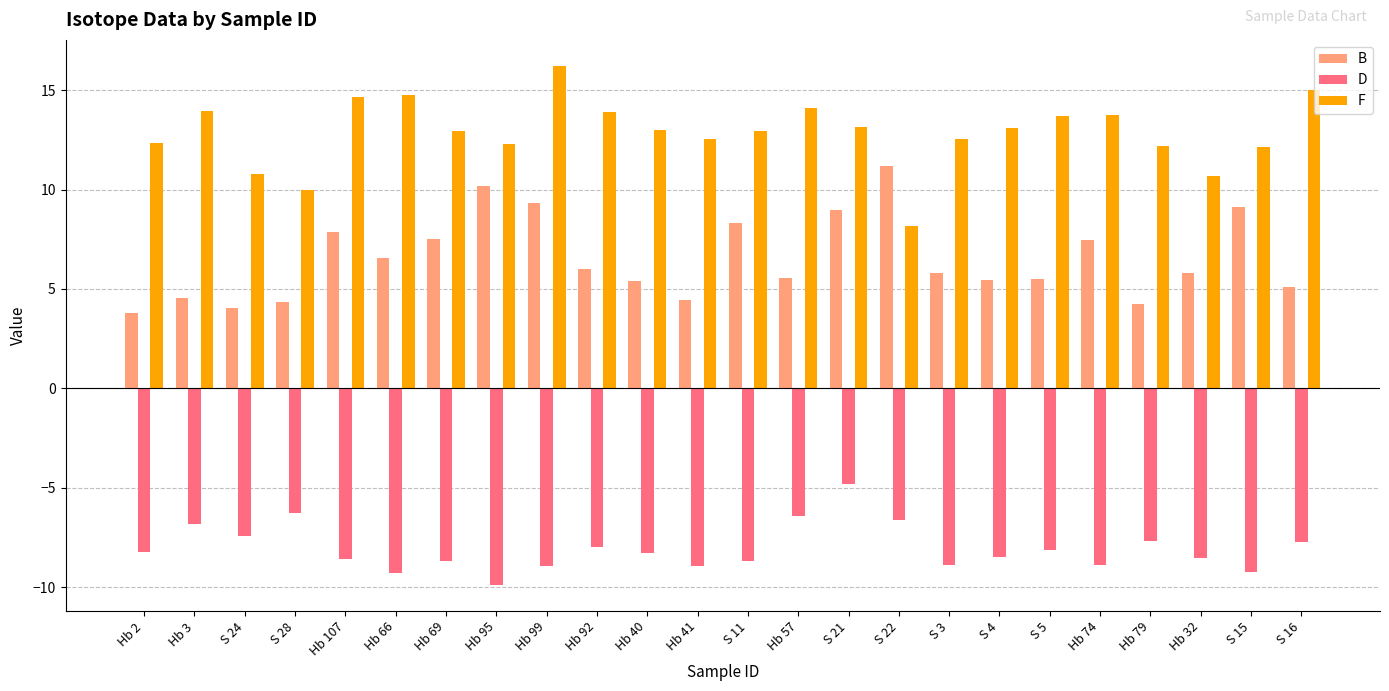

What is the difference between the maximum and minimum values in the F series?

8.1